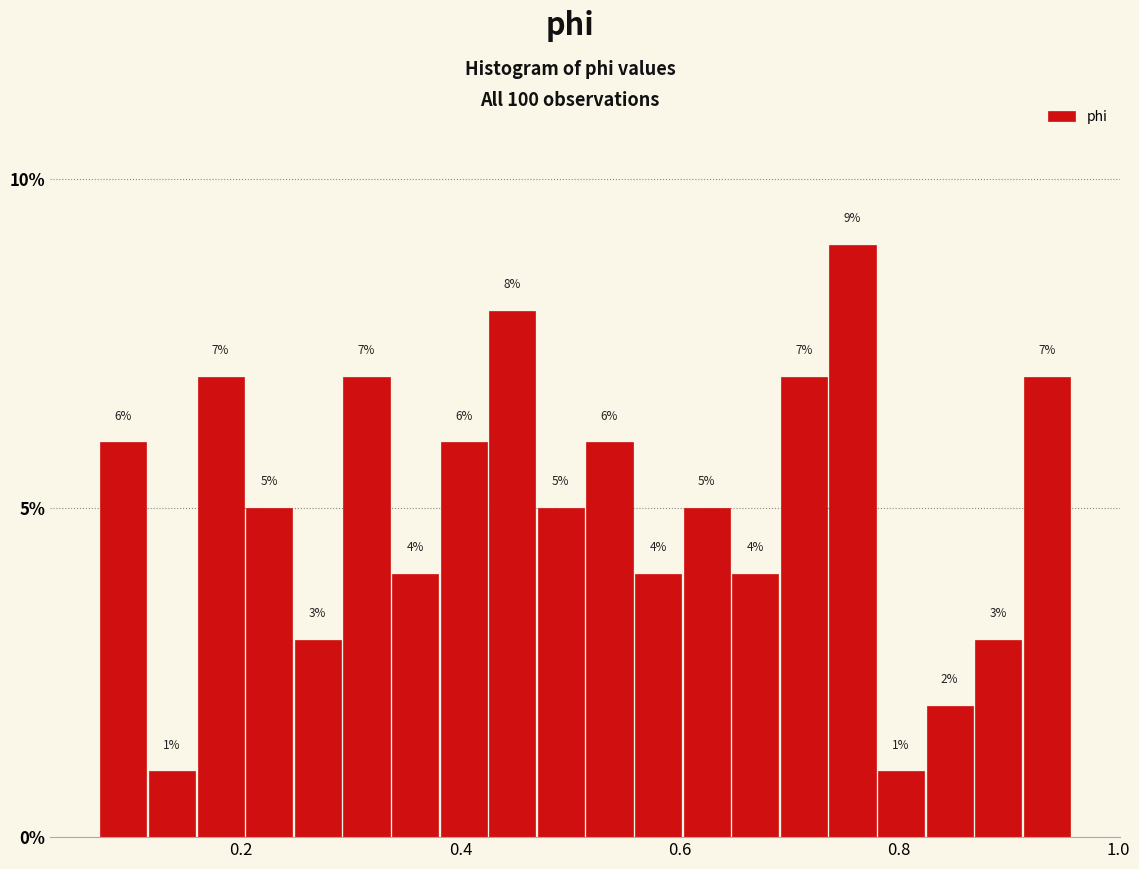

Read against the x-axis, roughly where is the centre of the tallest bar?

0.76